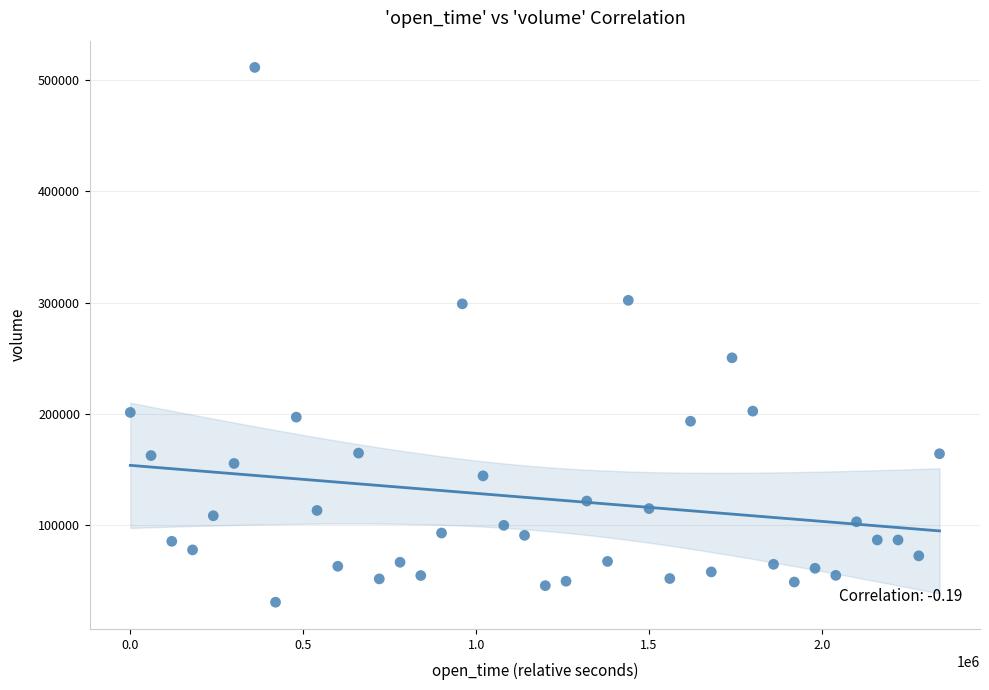

What Y value in the scatter plot is closest to 270964?

250257